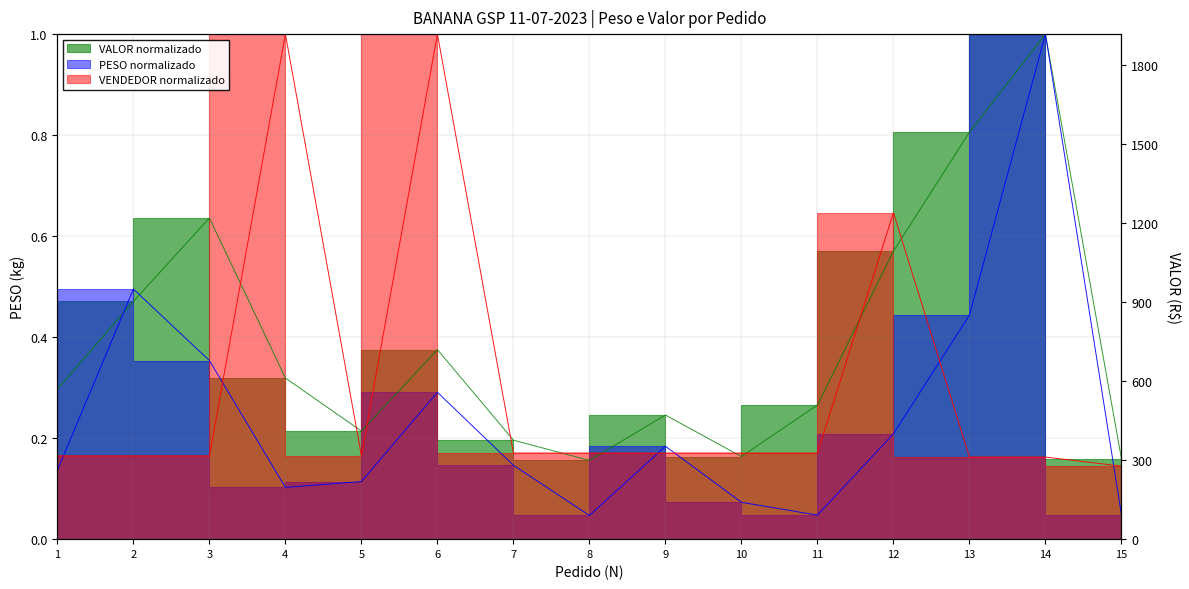

Between 9 and 13, which series saw the biggest shift?

VALOR